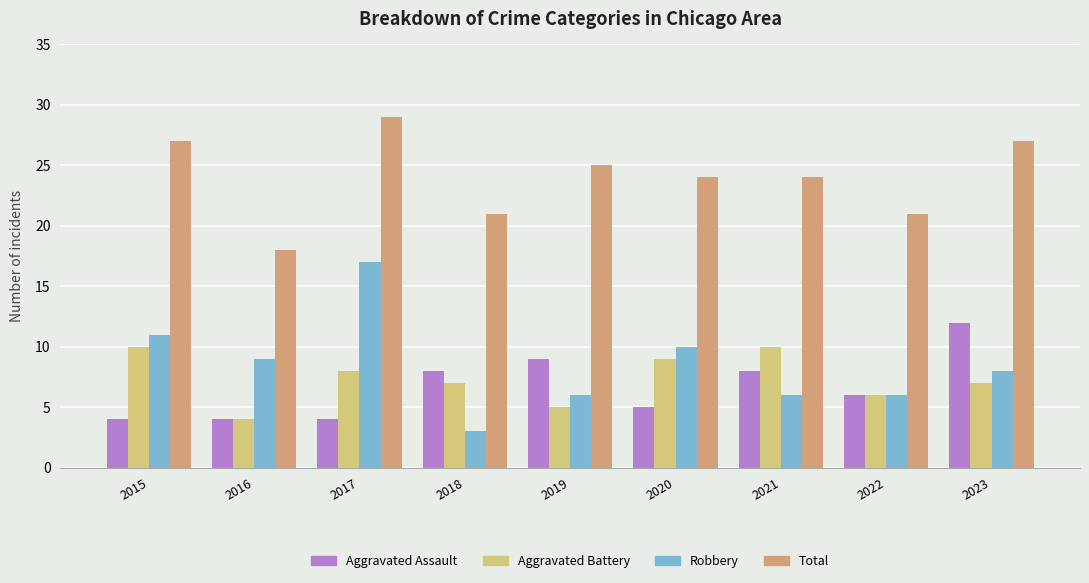

Rank the series by their maximum value, from highest to lowest.

Total, Robbery, Aggravated Assault, Aggravated Battery